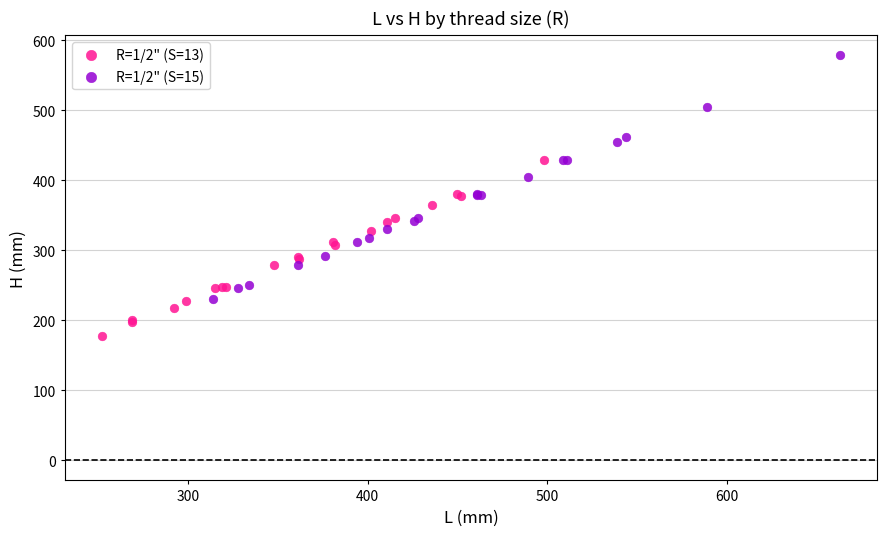

Which series has the largest Y range (max minus min)?

R=1/2" (S=15)